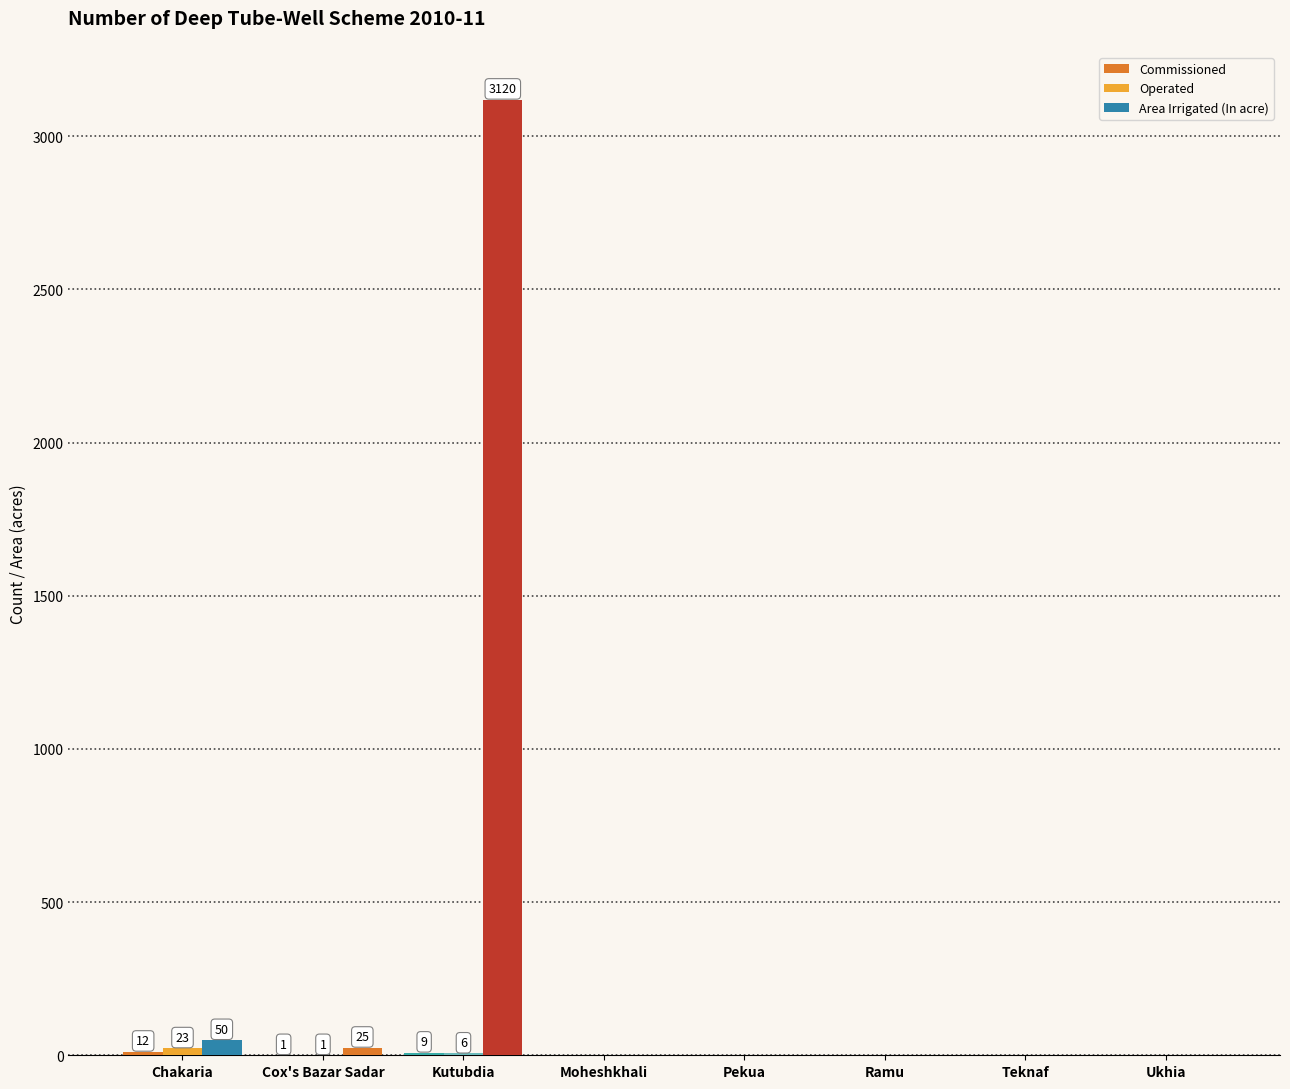

How many categories are shown in the chart?

8